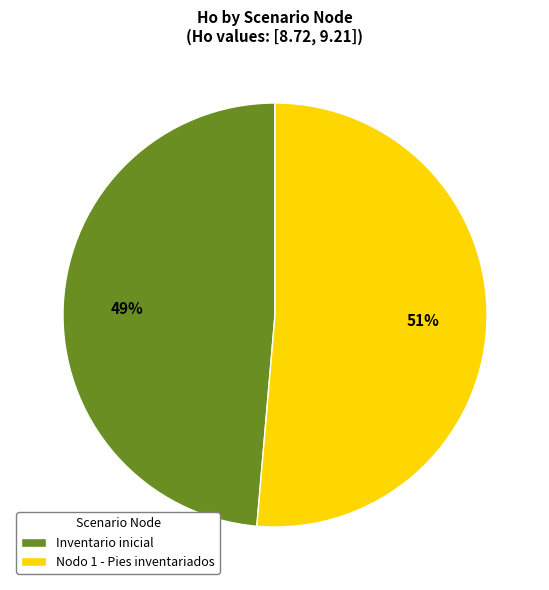

What is the largest slice in the pie chart?

Nodo 1 - Pies inventariados